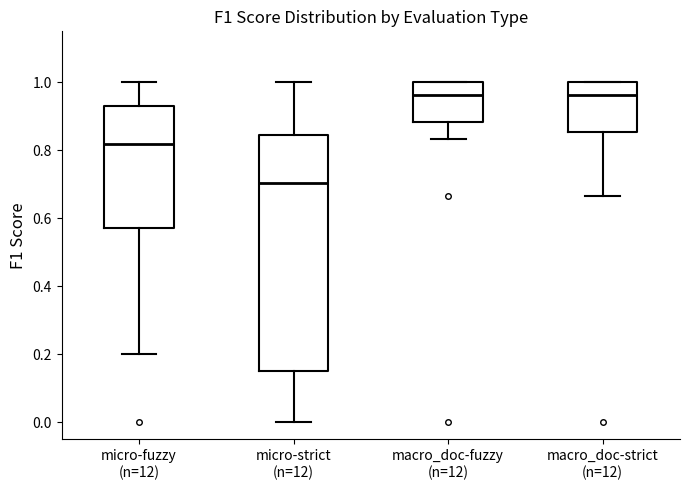

Where is the upper edge of the box for macro_doc-strict (n=12) on the y-axis? The values are not printed on the chart, so give them approximately, as read against the axis.

1.00